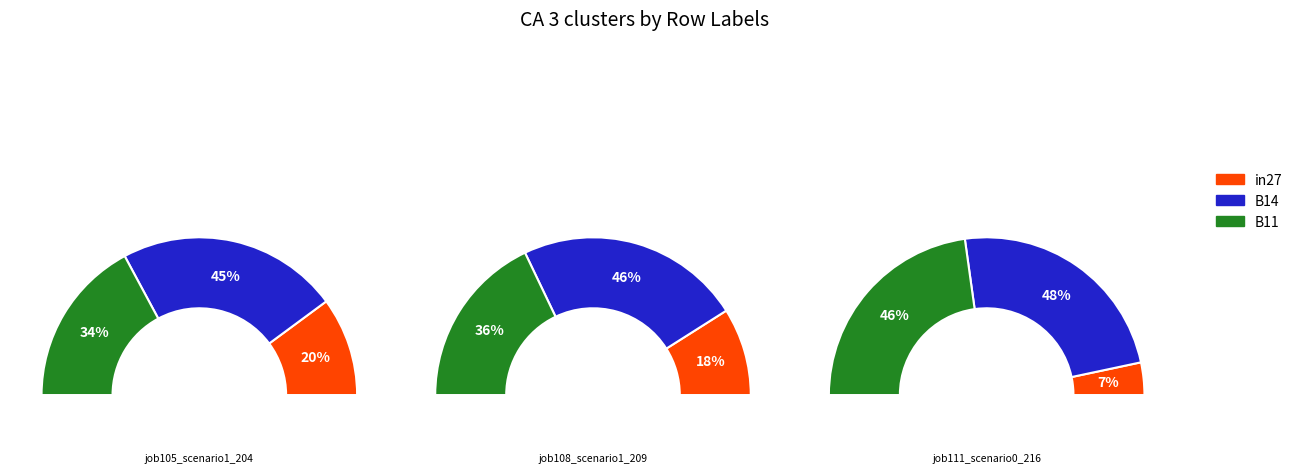

To the nearest percent, what is the average slice percentage?

33%